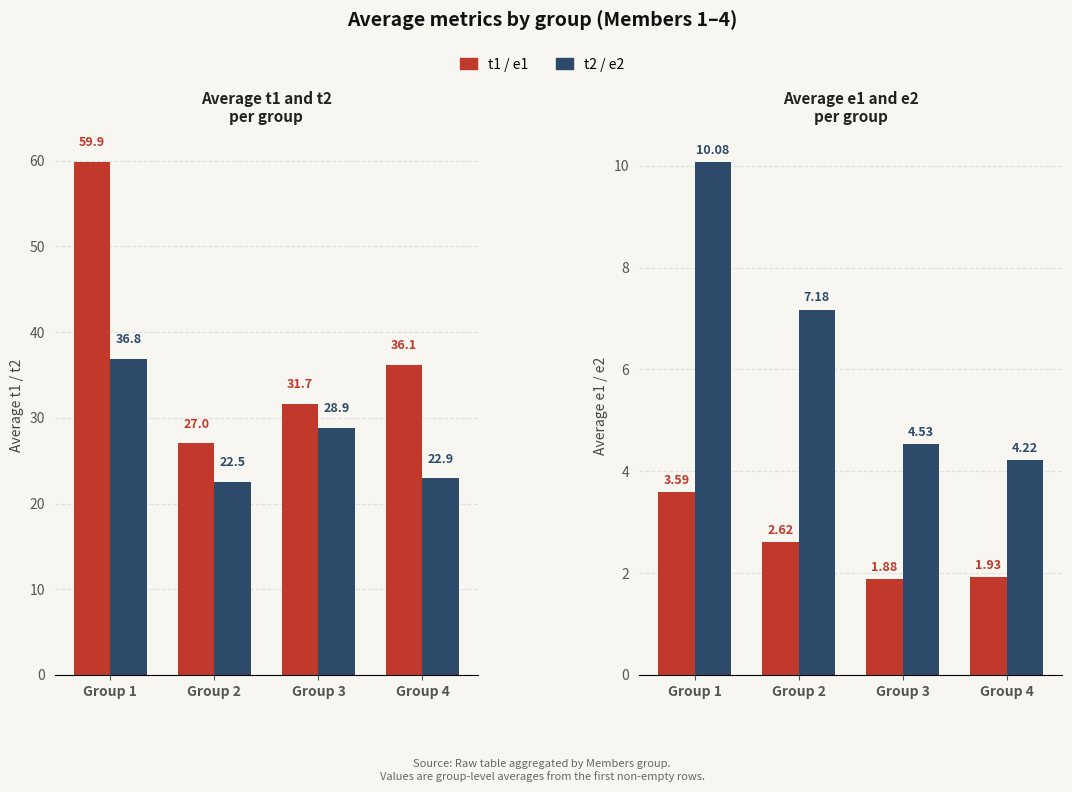

Rank the categories by e2 value from highest to lowest.

Group 1, Group 2, Group 3, Group 4